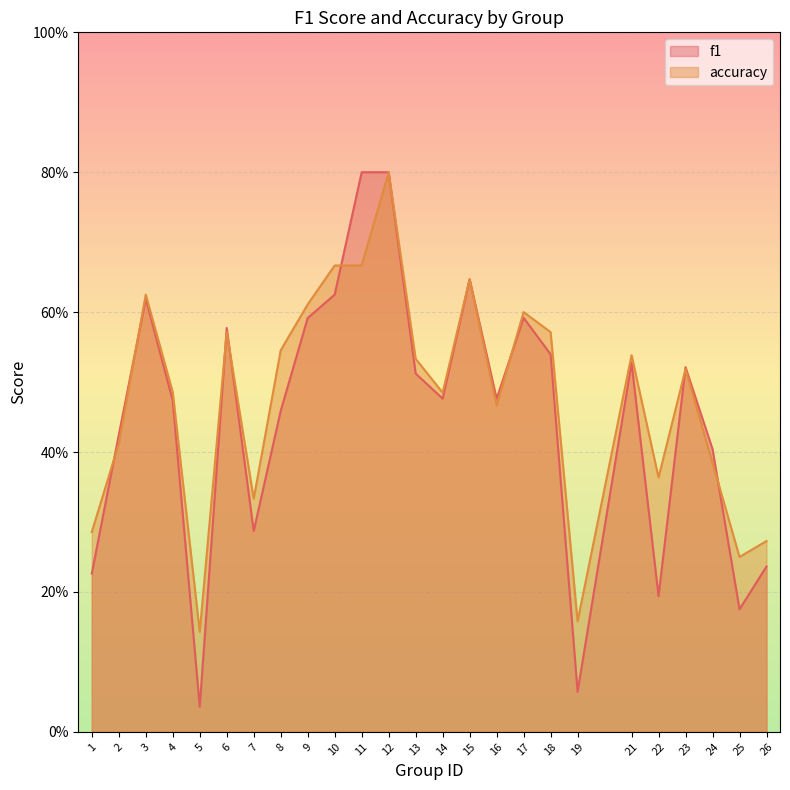

Reading left to right, extract all data points from this chart.

f1: 0.2	0.4	0.6	0.5	0.0	0.6	0.3	0.5	0.6	0.6	0.8	0.8	0.5	0.5	0.6	0.5	0.6	0.5	0.1	0.5	0.2	0.5	0.4	0.2	0.2
accuracy: 0.3	0.4	0.6	0.5	0.1	0.6	0.3	0.5	0.6	0.7	0.7	0.8	0.5	0.5	0.6	0.5	0.6	0.6	0.2	0.5	0.4	0.5	0.4	0.2	0.3